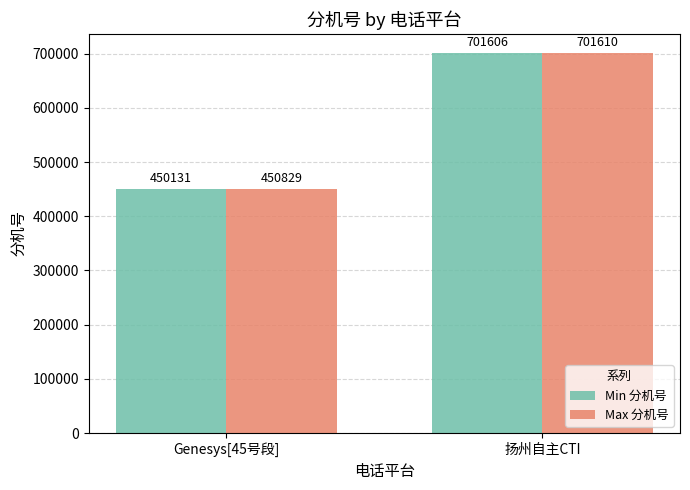

Which category has the highest value across all series?

扬州自主CTI